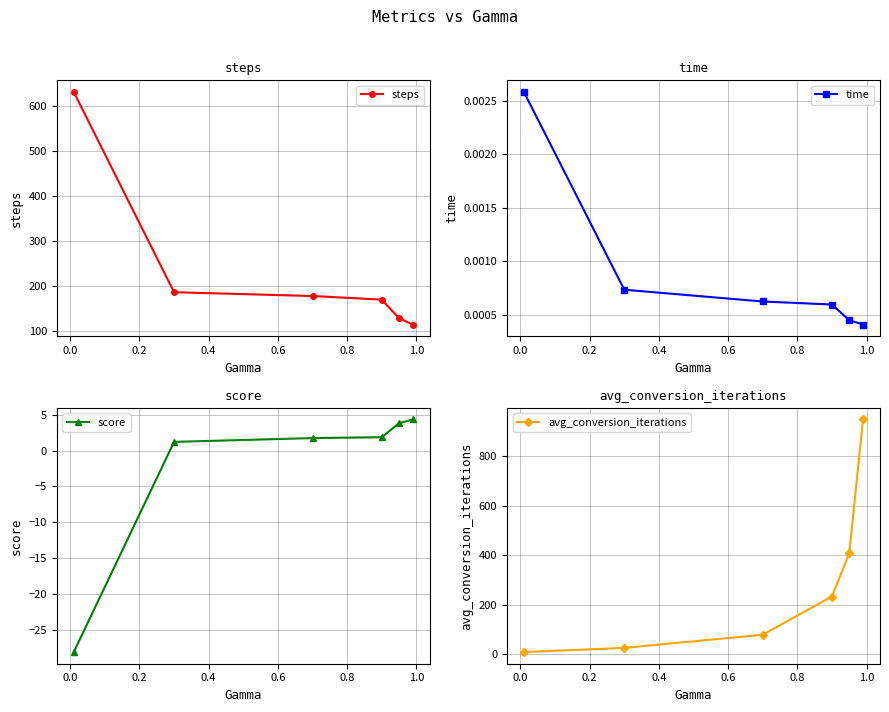

What is the difference between the highest and lowest values at 0.2?

232.5